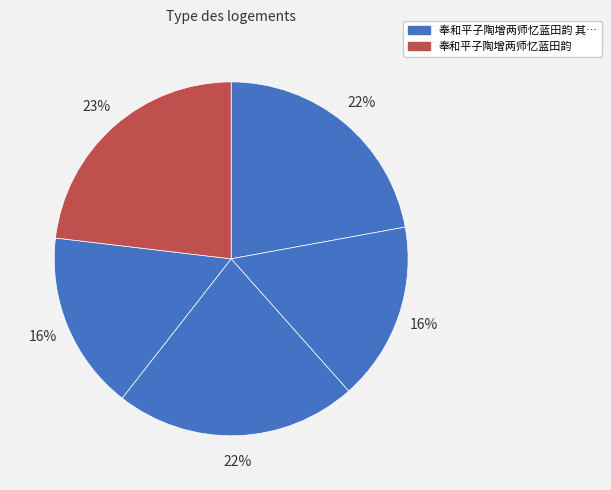

To the nearest percent, what is the average slice percentage?

20%